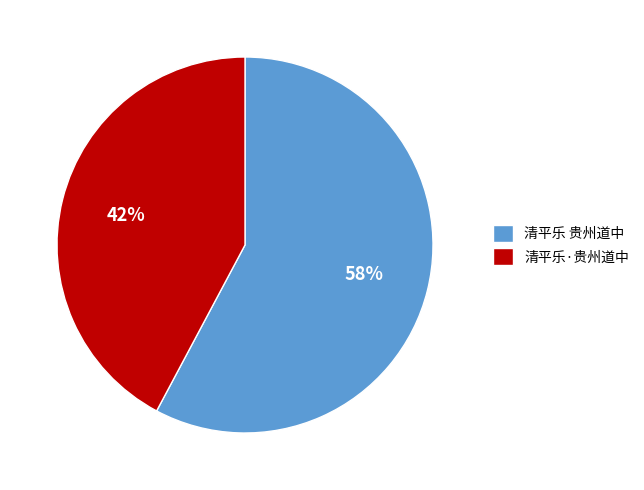

Rank the categories by value from lowest to highest.

清平乐·贵州道中, 清平乐 贵州道中